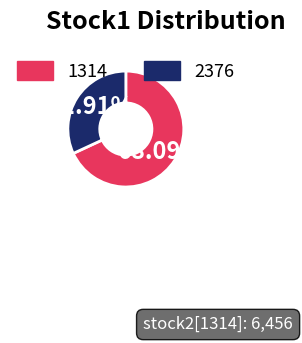

Combined, what portion of the pie is 2376 and 1314?

100.0%